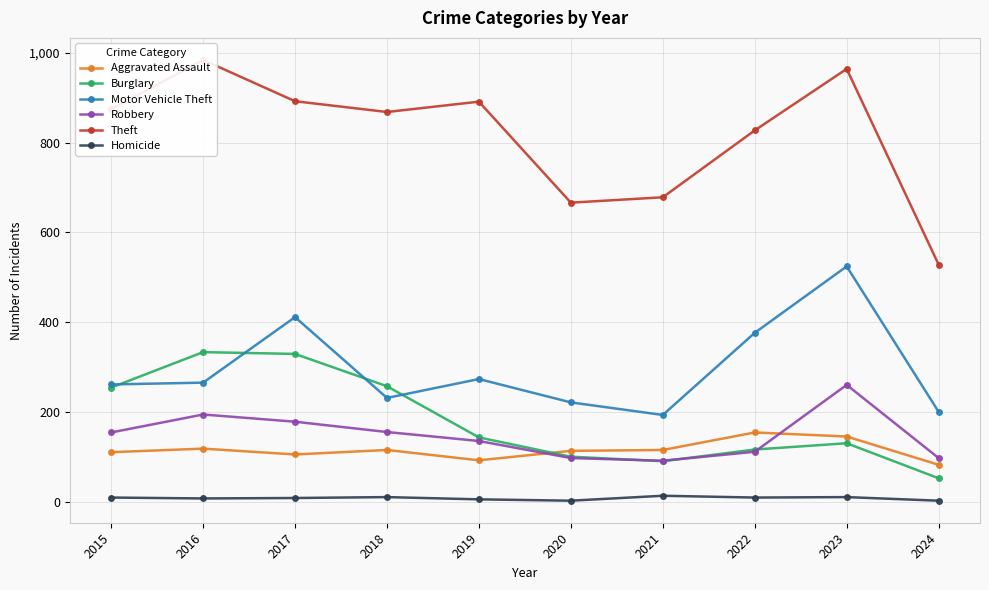

The Robbery series shows 295 at 2017. True or false?

False